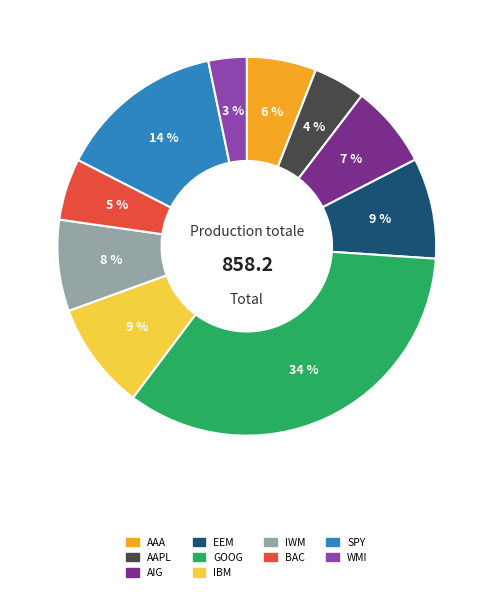

Does any single category account for the majority?

No